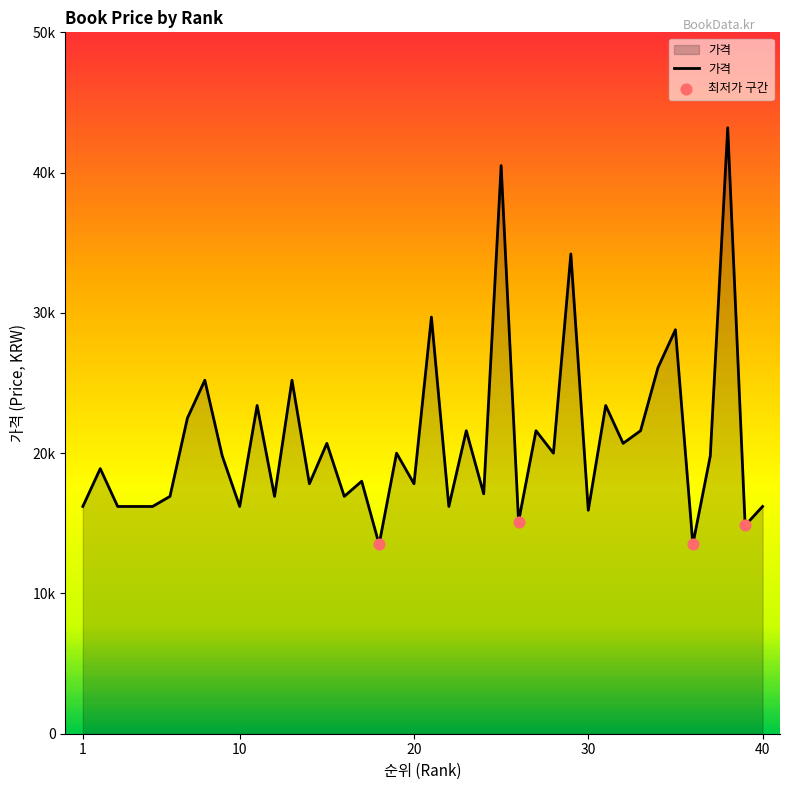

Does the chart have visible grid lines?

No